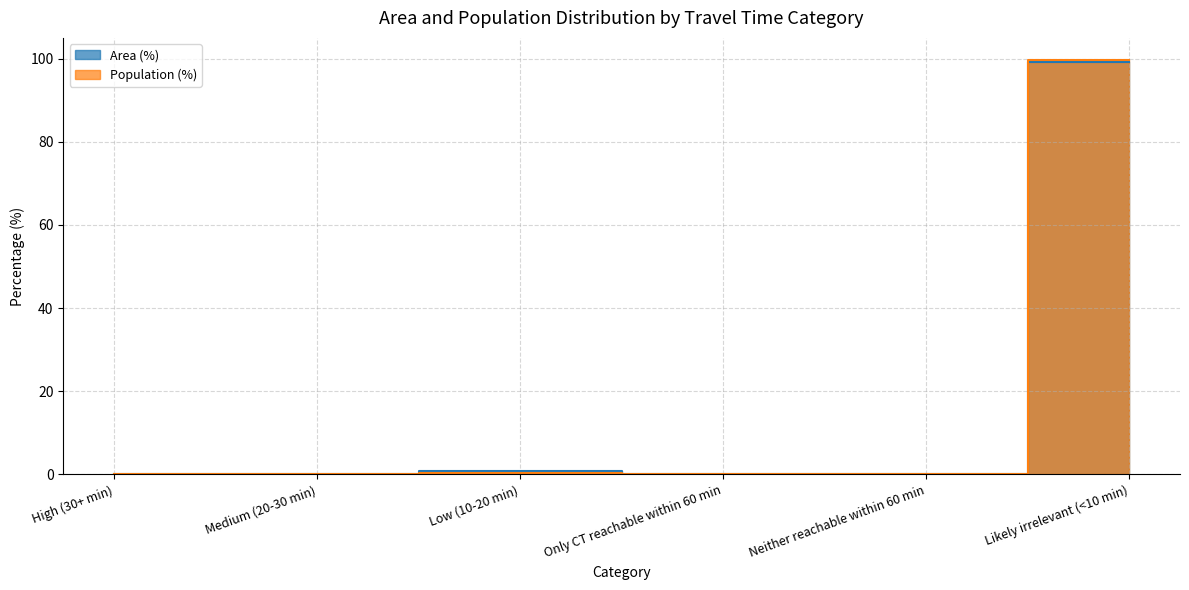

What value does the Area (%) series have at Likely irrelevant (<10 min)?

99.2